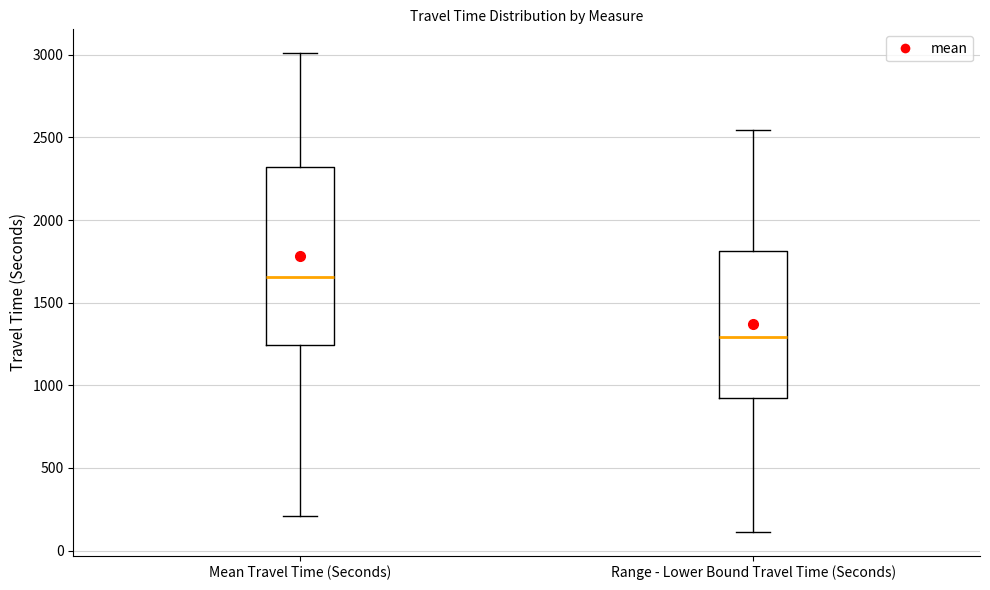

Reading left to right, read every box against the y-axis: the position of its median line, the range the box covers, and the ends of its whiskers. The values are not printed on the chart, so give them approximately, as read against the axis.

Mean Travel Time (Seconds): median 1650, box 1250 to 2300, whiskers 200 to 3000
Range - Lower Bound Travel Time (Seconds): median 1300, box 900 to 1800, whiskers 100 to 2550